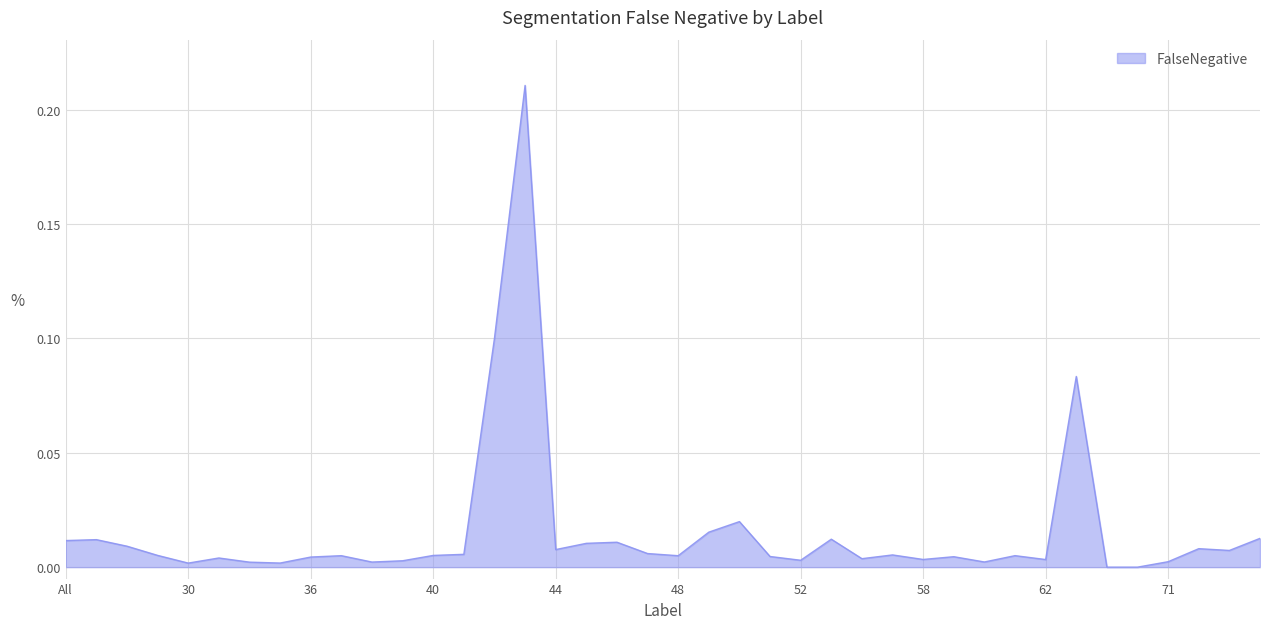

How many points are higher than both their immediate neighbors (excluding endpoints)?

12